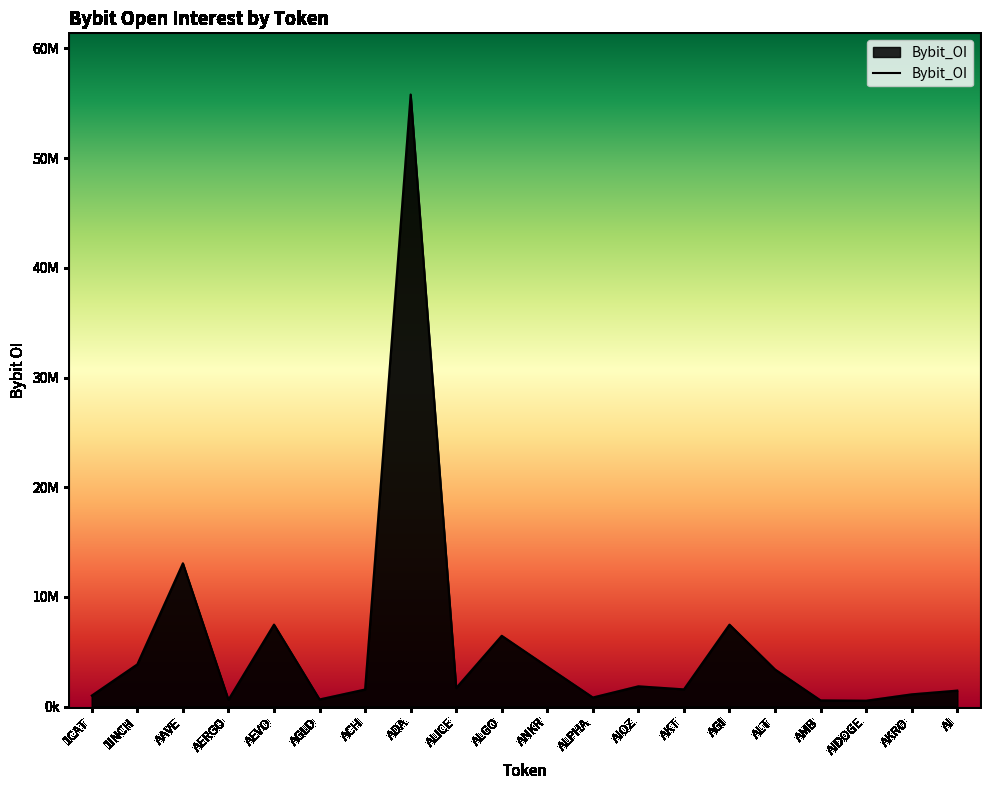

What is the value of the 12th point from the left?

831045